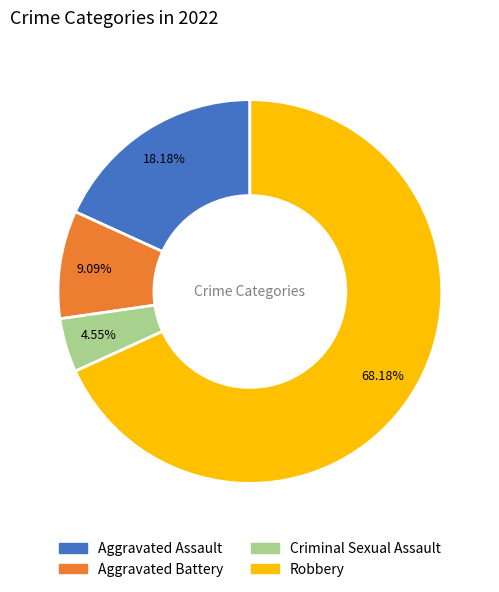

Rank the categories by value from highest to lowest.

Robbery, Aggravated Assault, Aggravated Battery, Criminal Sexual Assault